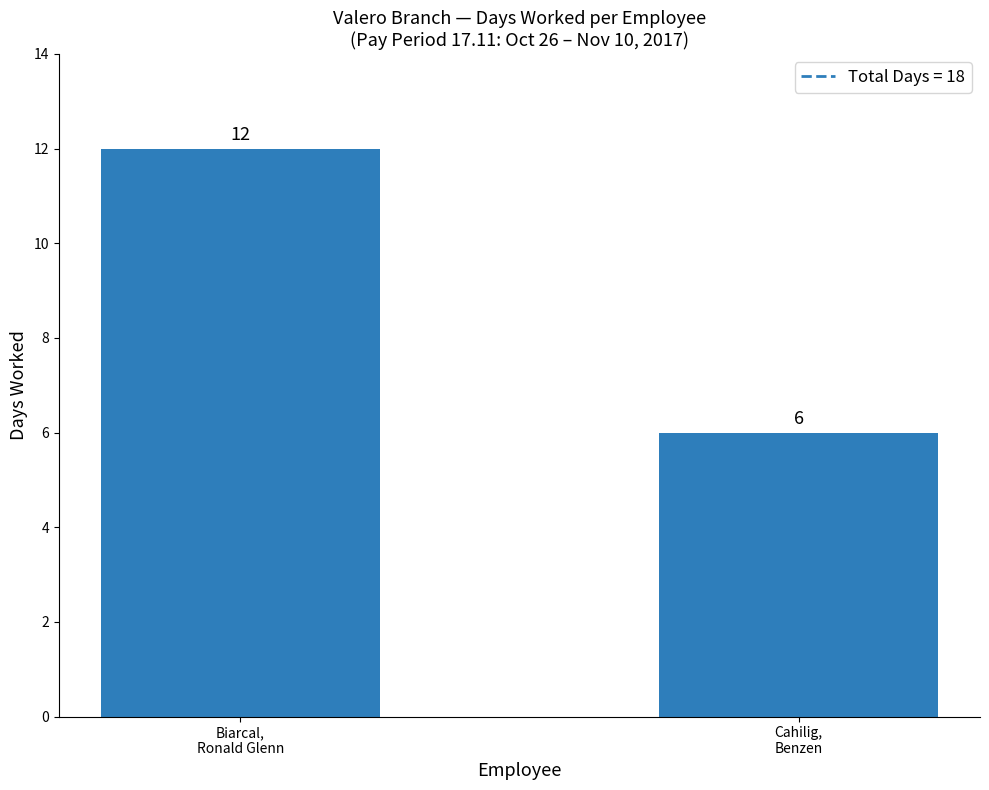

What is the label of the 1st bar from the left?

Biarcal,
Ronald Glenn